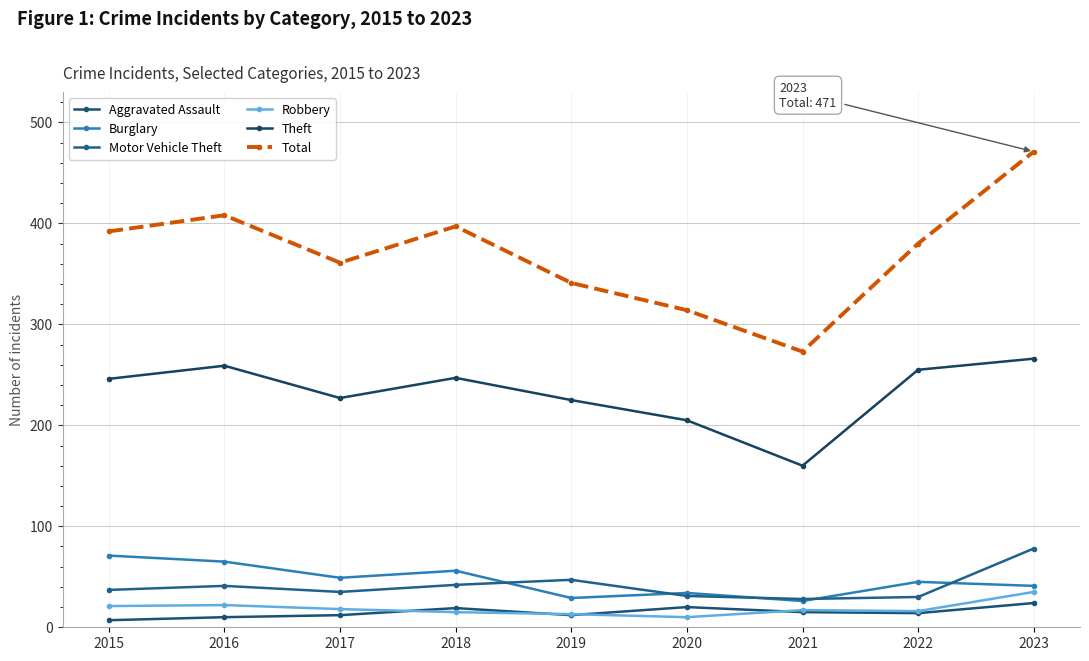

What value does the Total series have at 2021, to the nearest 5?

275